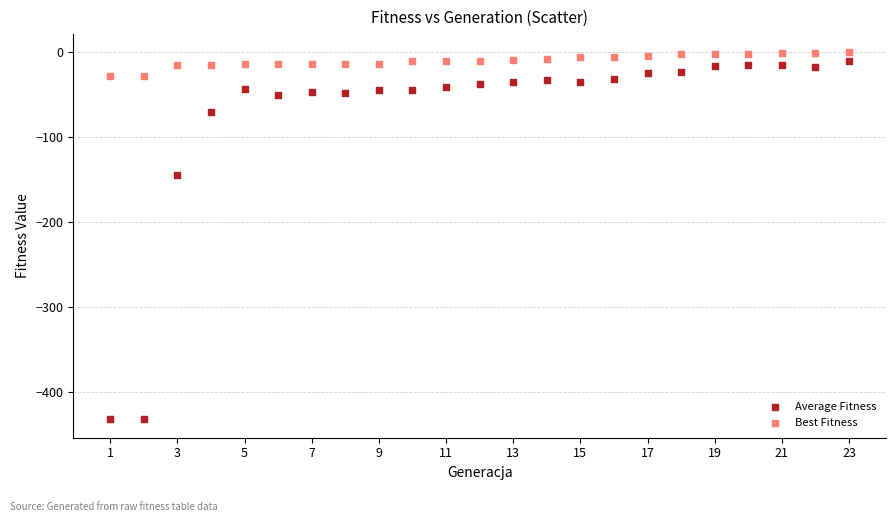

Which series reaches the maximum Y coordinate?

Best Fitness